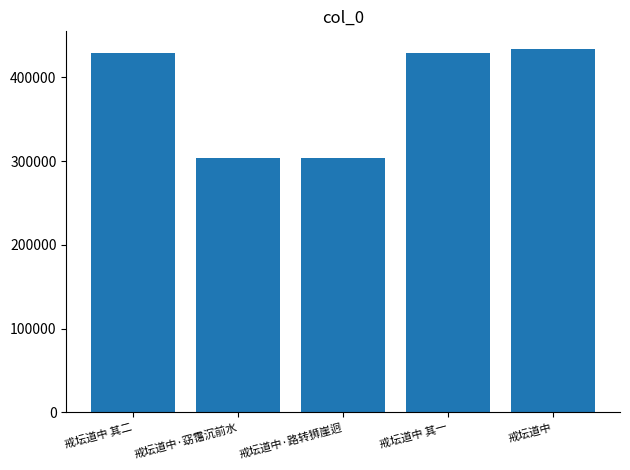

True or false: the data shows 303671 at 戒坛道中·窈霭沉前水.

True